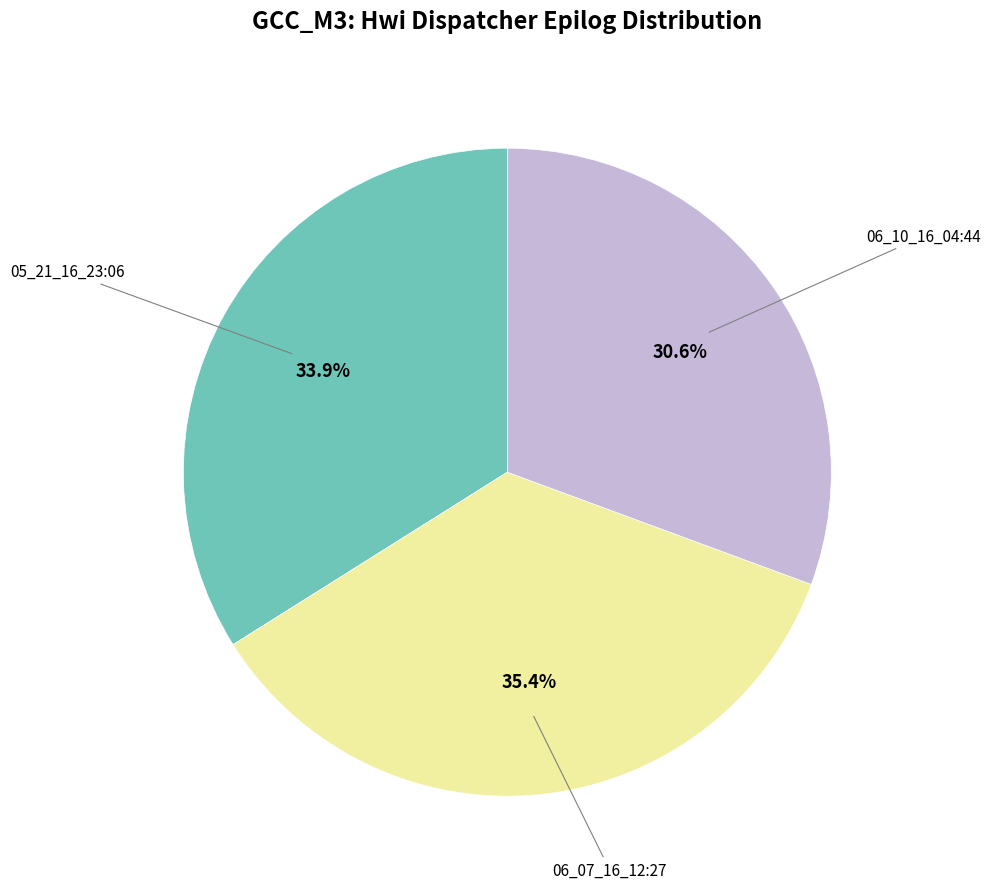

How many slices are in this pie chart?

3